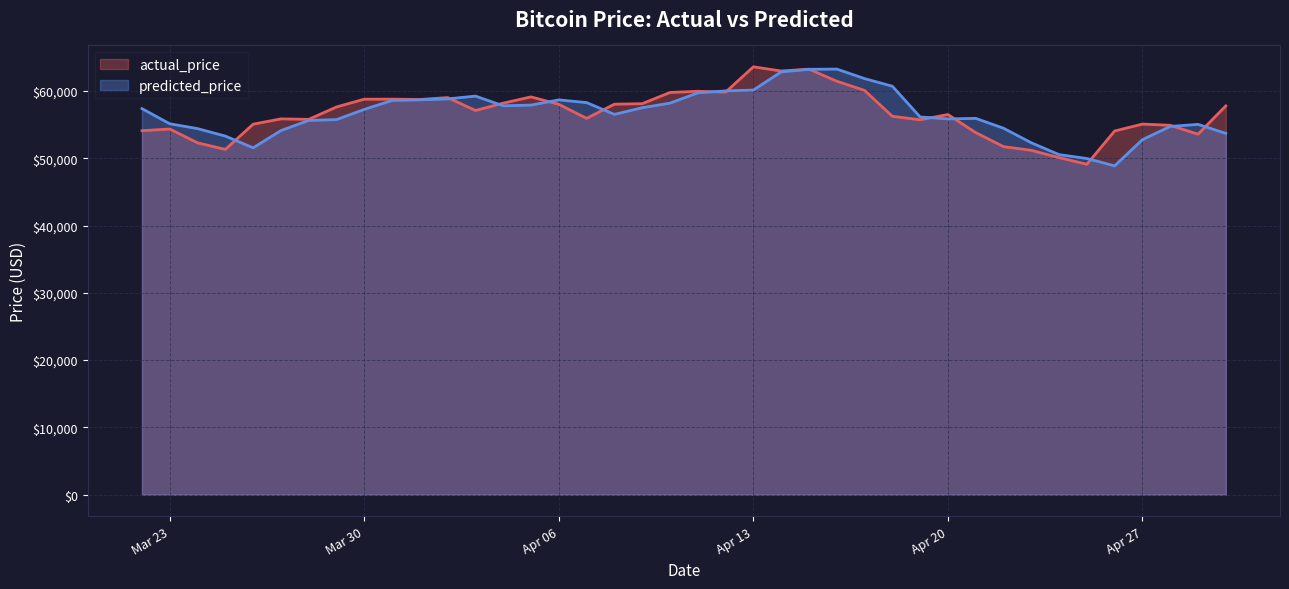

At which label is actual_price closest to 56346?

2021-04-18